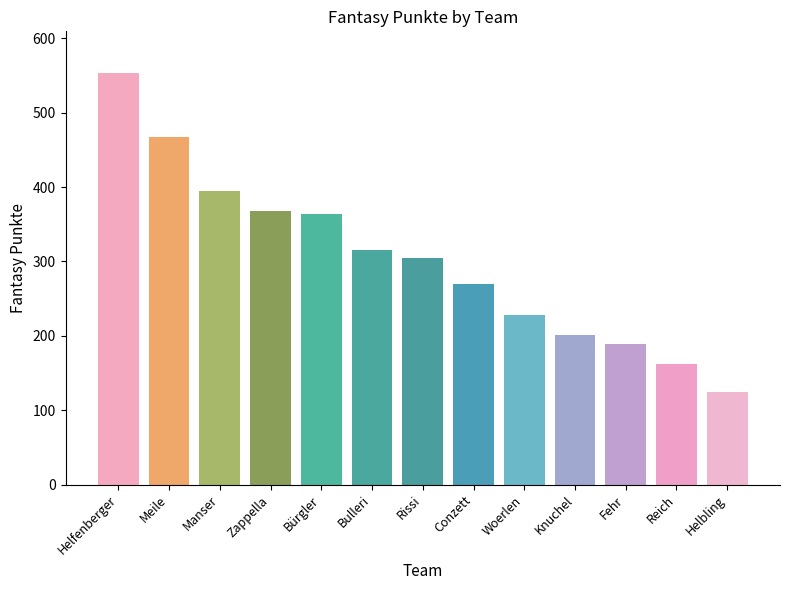

What is the difference between the maximum and minimum values?

430